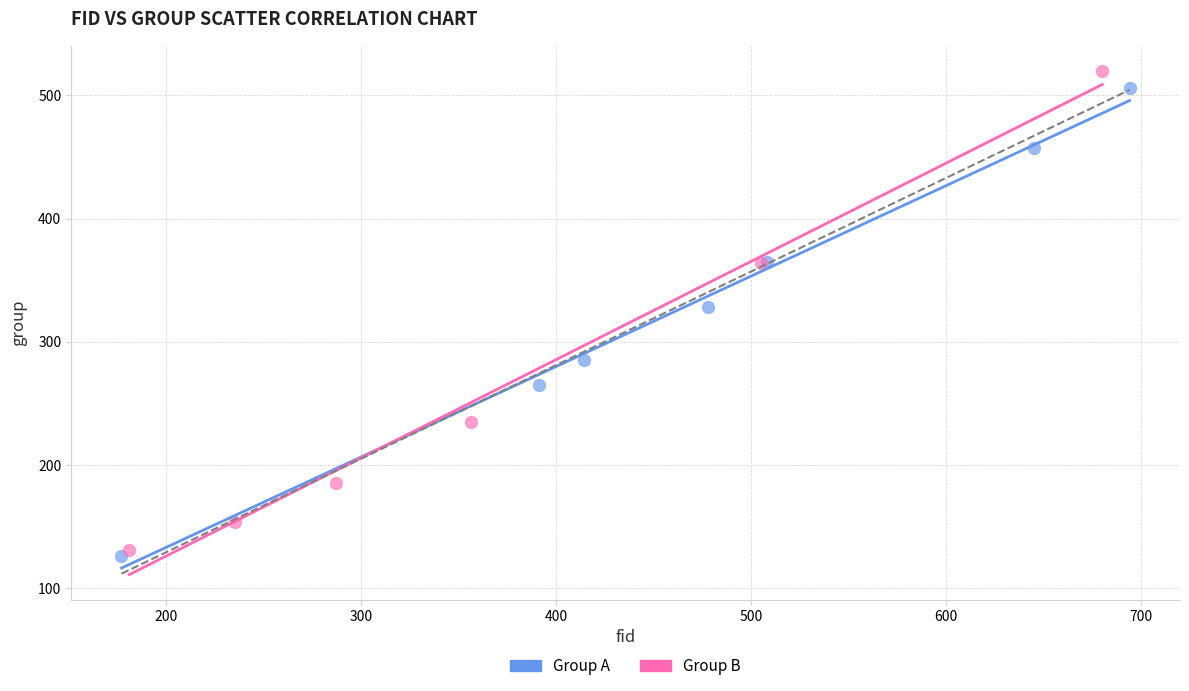

Which series has the widest spread of Y values?

Group B